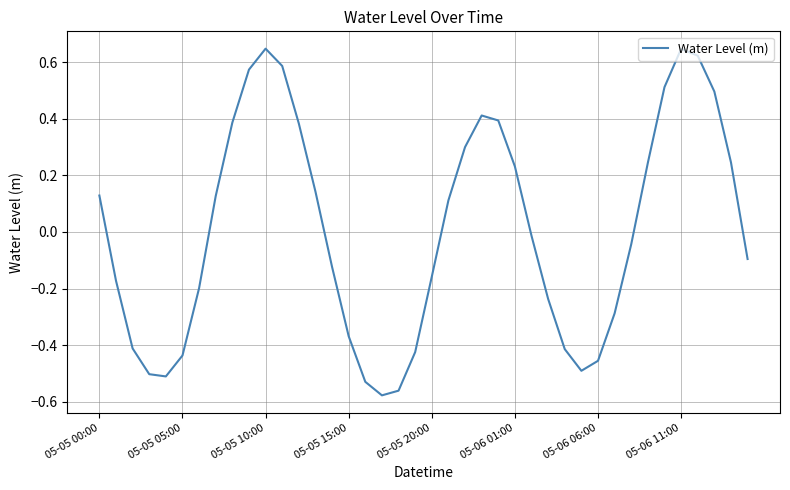

What is the difference between the maximum and minimum values?

1.2